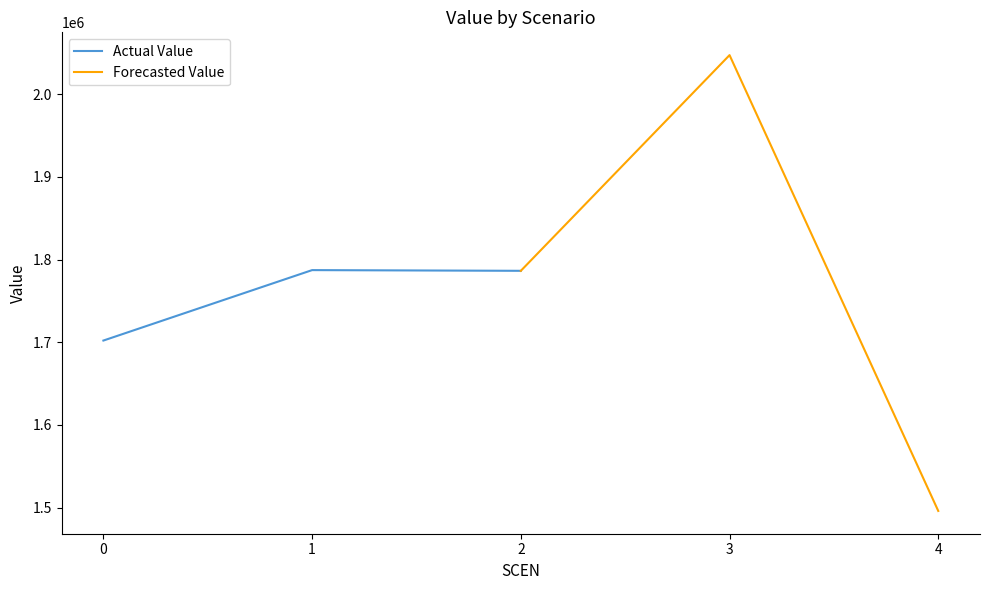

Where does the Actual Value series first go above 1786384?

1